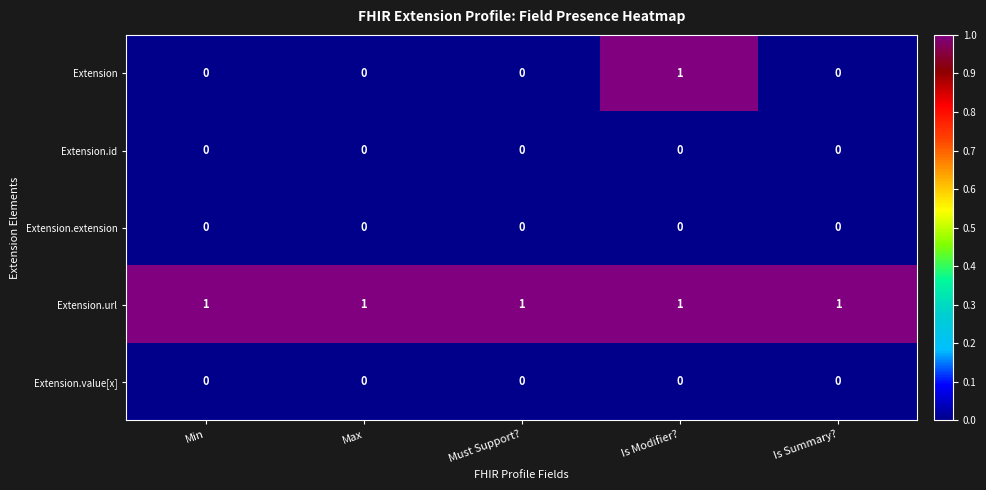

Which series has the largest range (max minus min)?

Extension